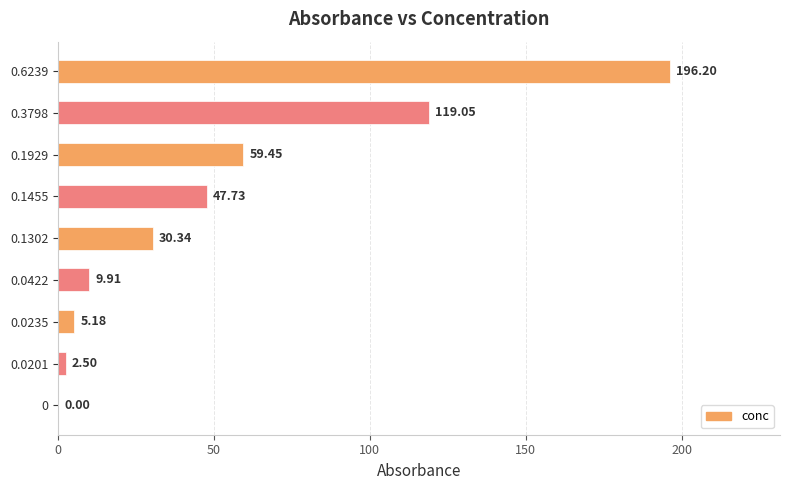

What is the sum of the values at 0.1455 and 0.0201?

50.2